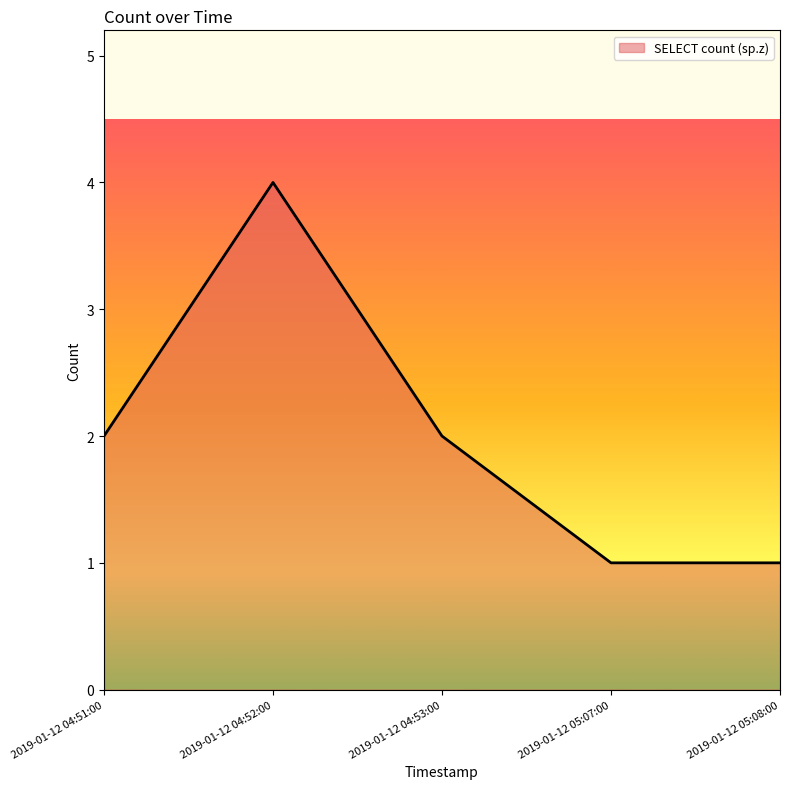

Reading left to right, extract all data points from this chart.

2019-01-12 04:51:00=2	2019-01-12 04:52:00=4	2019-01-12 04:53:00=2	2019-01-12 05:07:00=1	2019-01-12 05:08:00=1